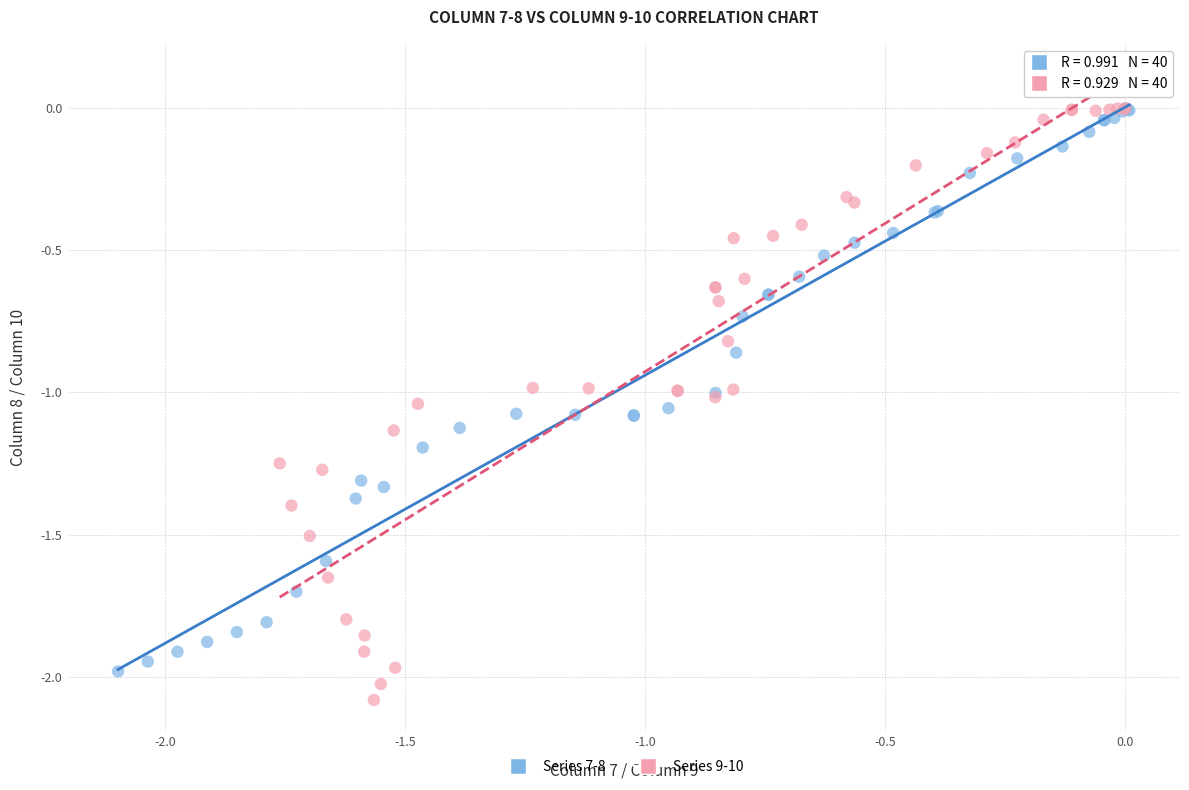

What are all the series names shown in the legend?

Series 7-8, Series 9-10